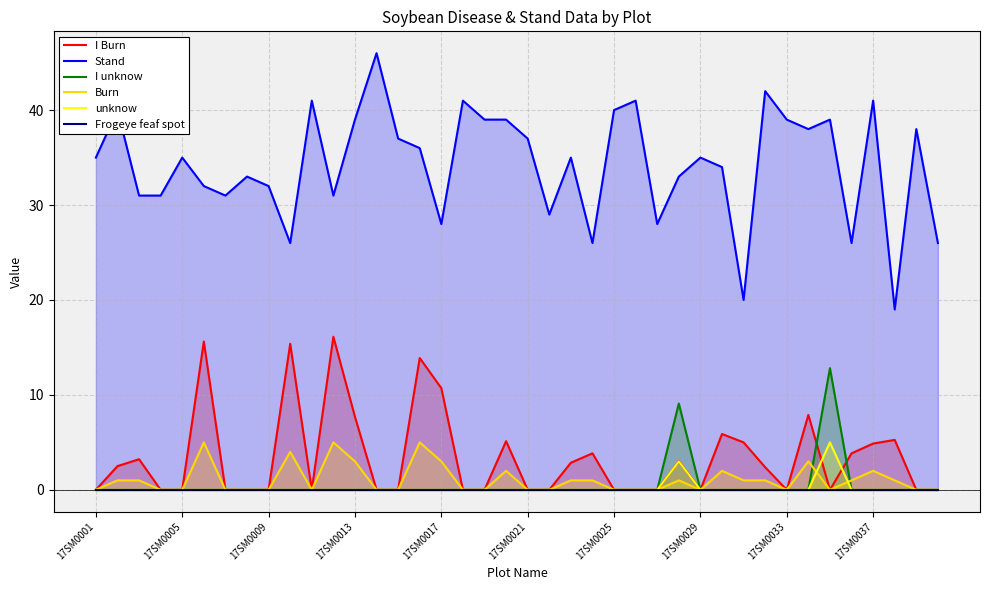

How many lines are shown in the chart?

6